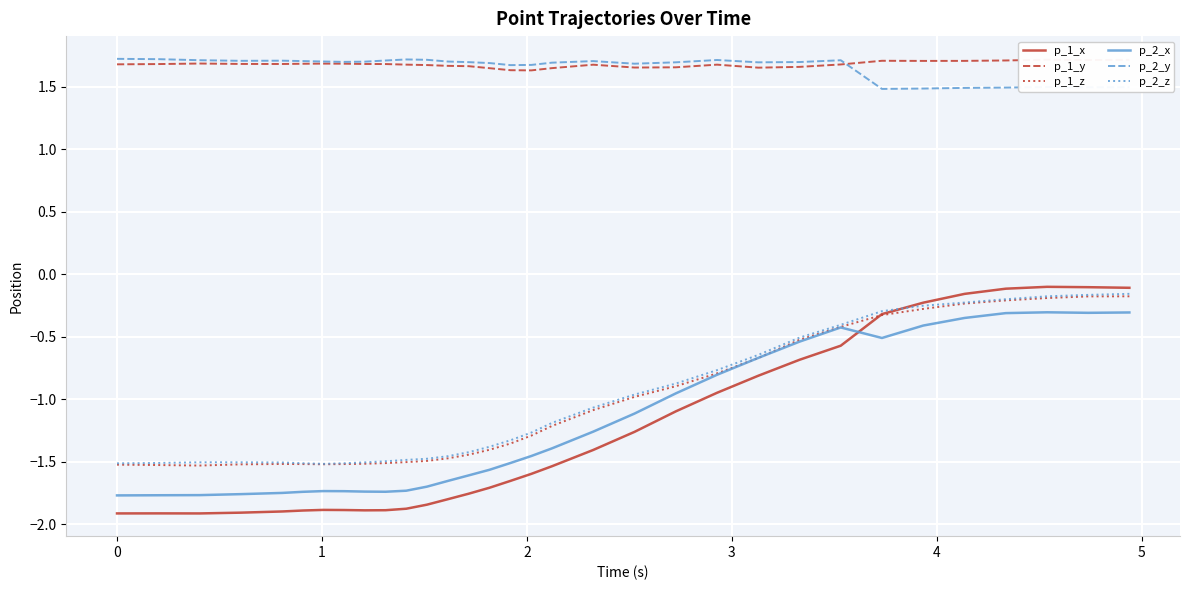

What is the difference between the maximum and minimum values in the p_2_z series?

1.4